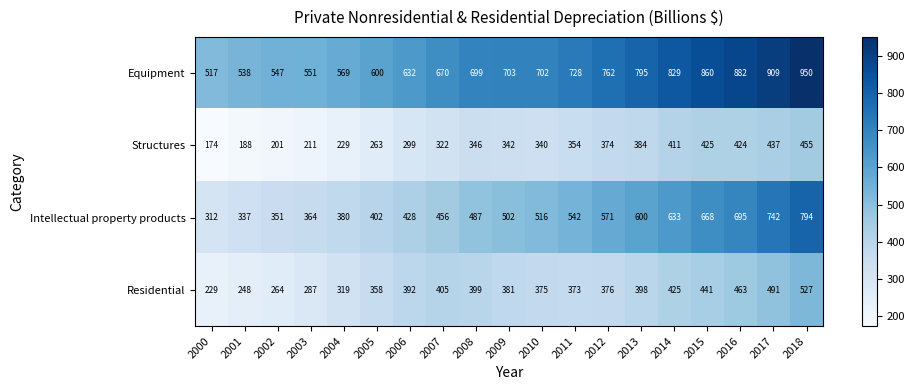

What is the minimum value shown in the chart?

174